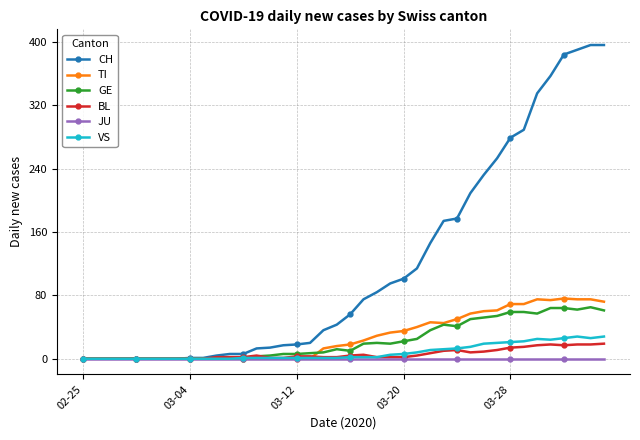

What is the difference between the maximum and second lowest values in the BL series?

19